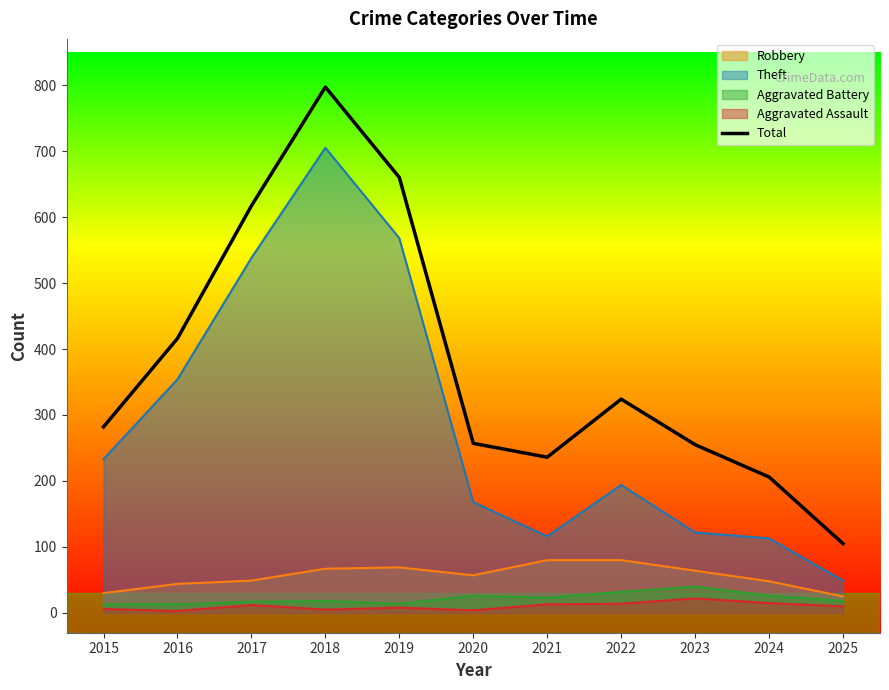

At which label is the value closest to 451?

2016